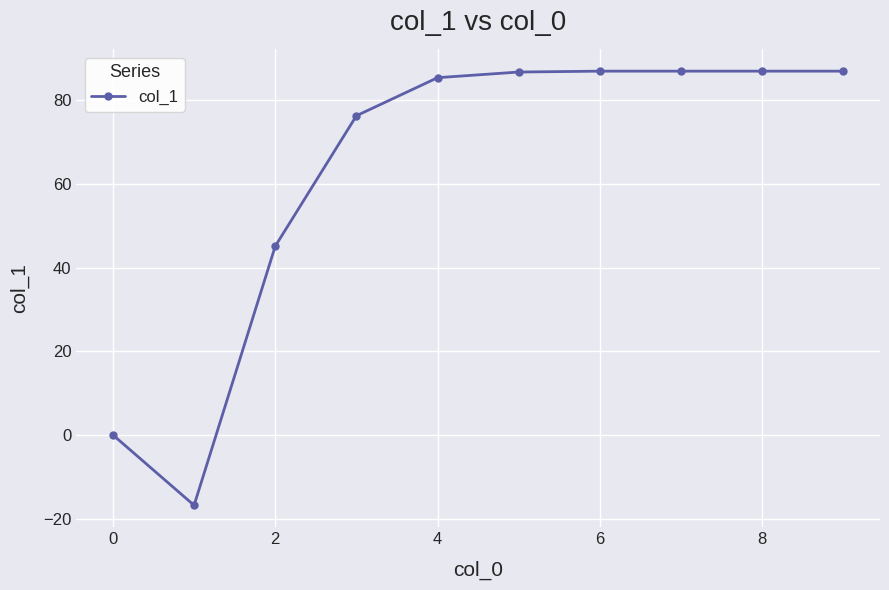

What is the average value?

62.4